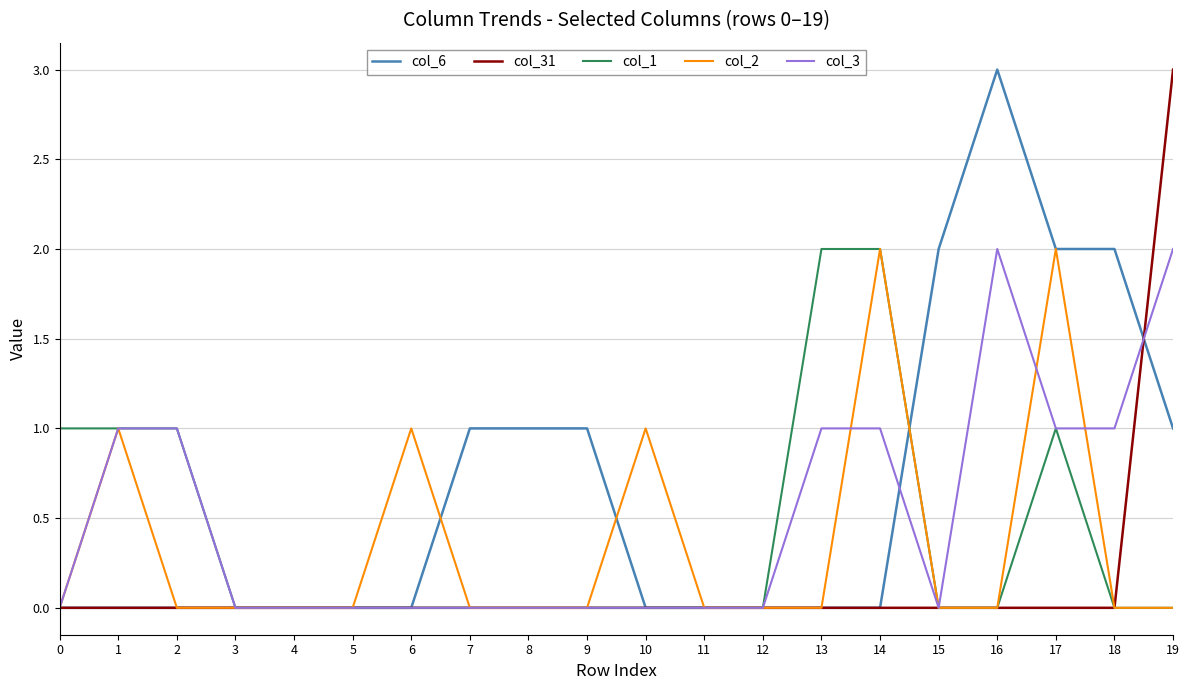

What is the highest value of the col_6 series?

3